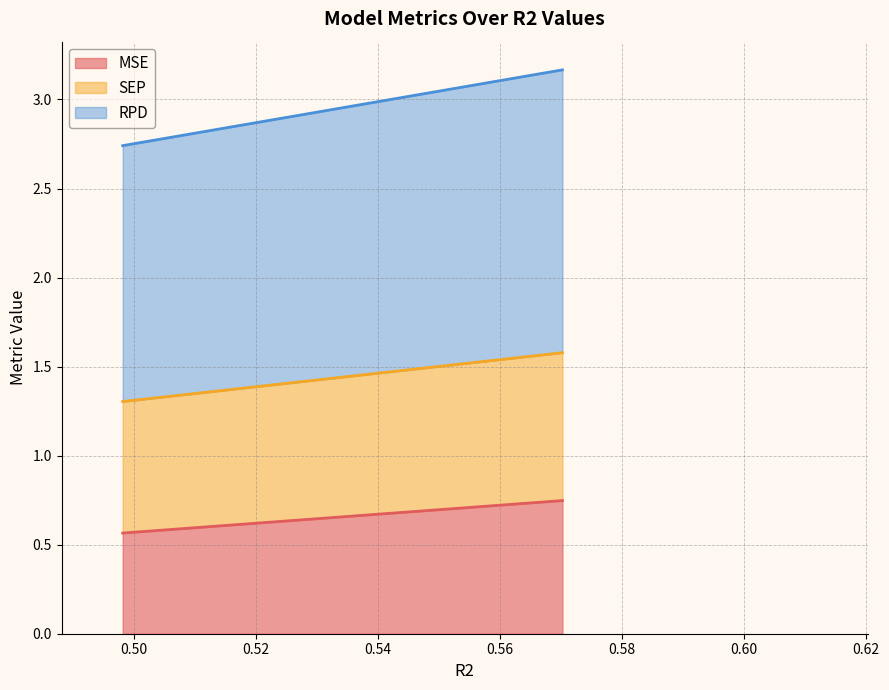

Is the value of MSE at 12 greater than the value of SEP at 0.60?

No